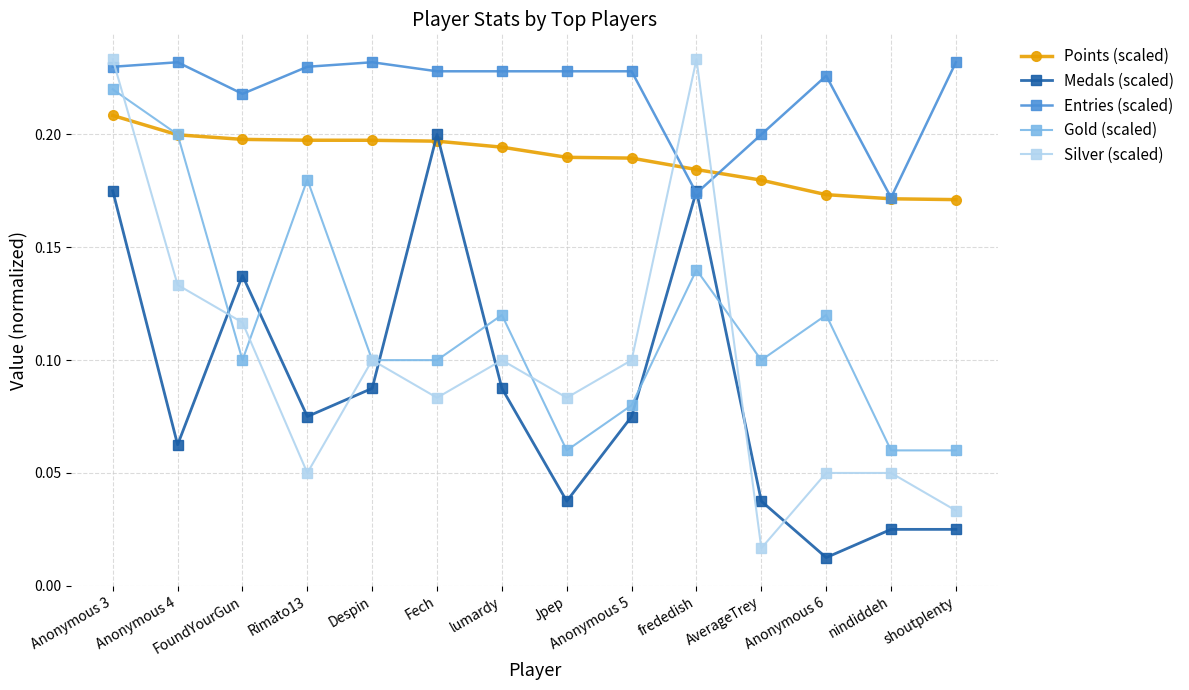

At which category is the sum across all series the highest?

Anonymous 3